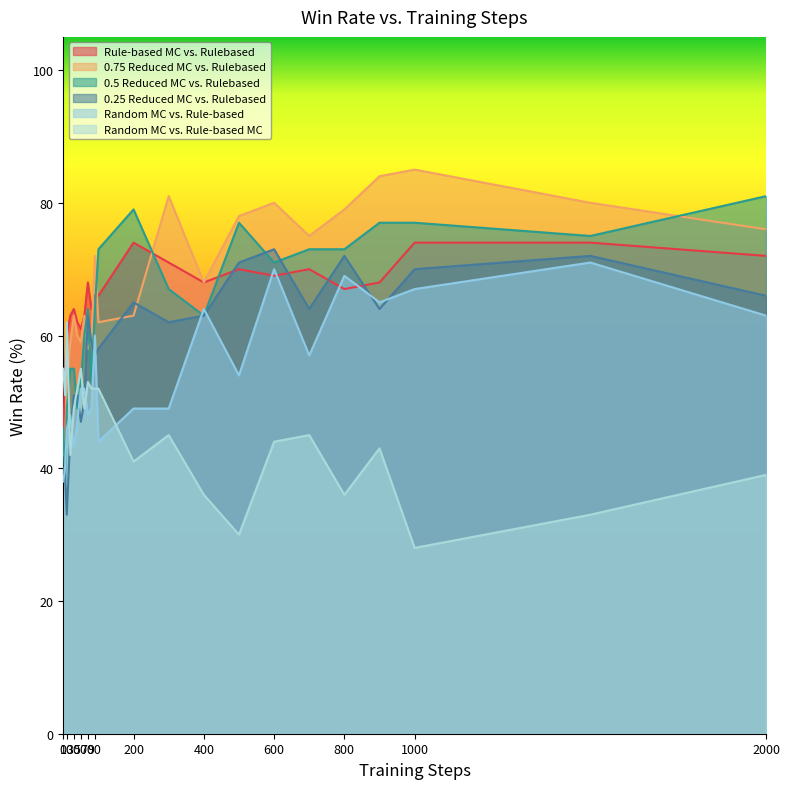

List the series in order of their peak value, highest first.

0.75 Reduced MC vs. Rulebased, 0.5 Reduced MC vs. Rulebased, Rule-based MC vs. Rulebased, 0.25 Reduced MC vs. Rulebased, Random MC vs. Rule-based, Random MC vs. Rule-based MC